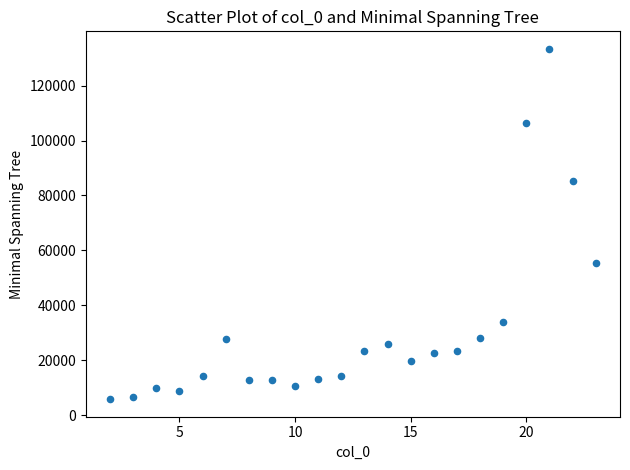

What Y value in the scatter plot is closest to 69592?

55514